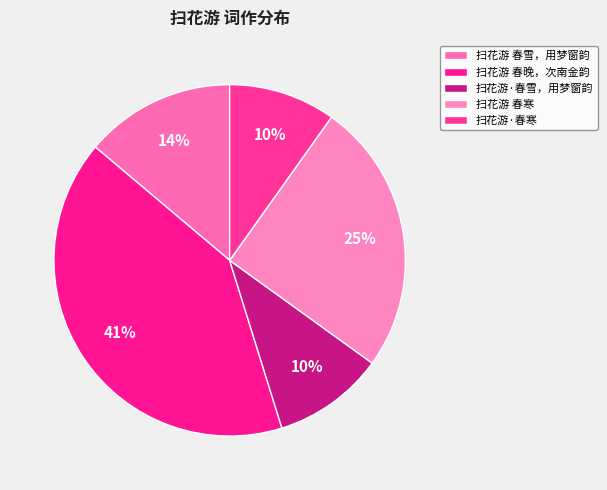

To the nearest percent, what is the difference between the largest and smallest slice percentages?

31%